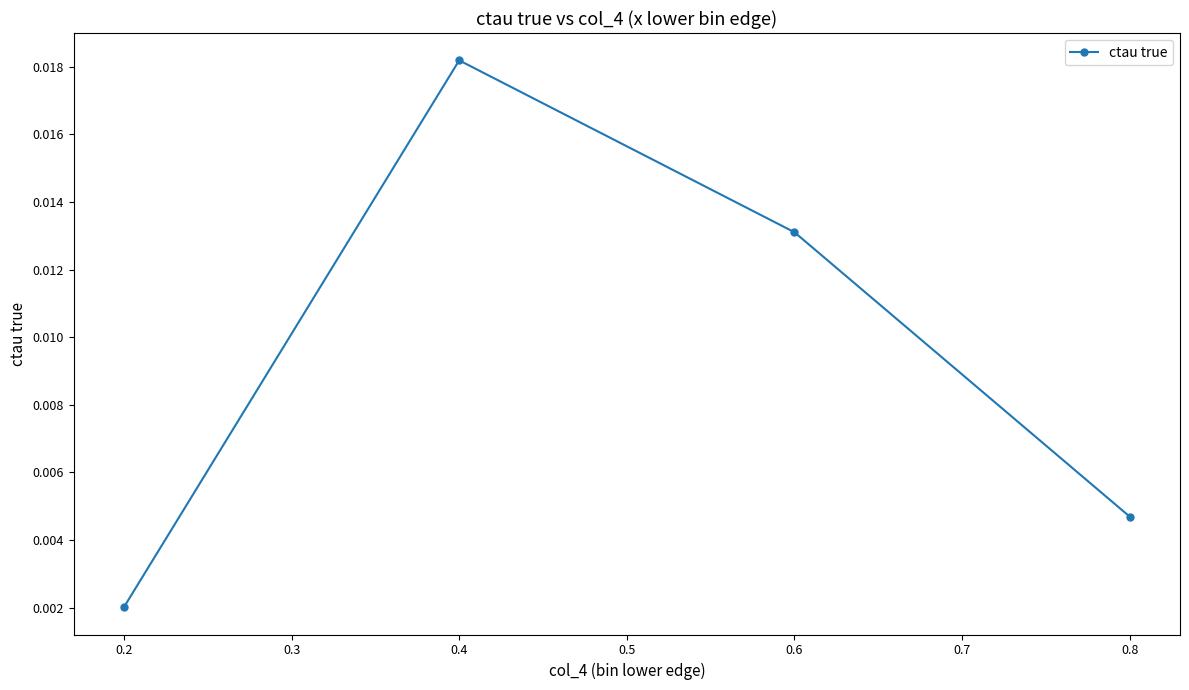

True or false: the data has more than 1 interior local peaks.

False